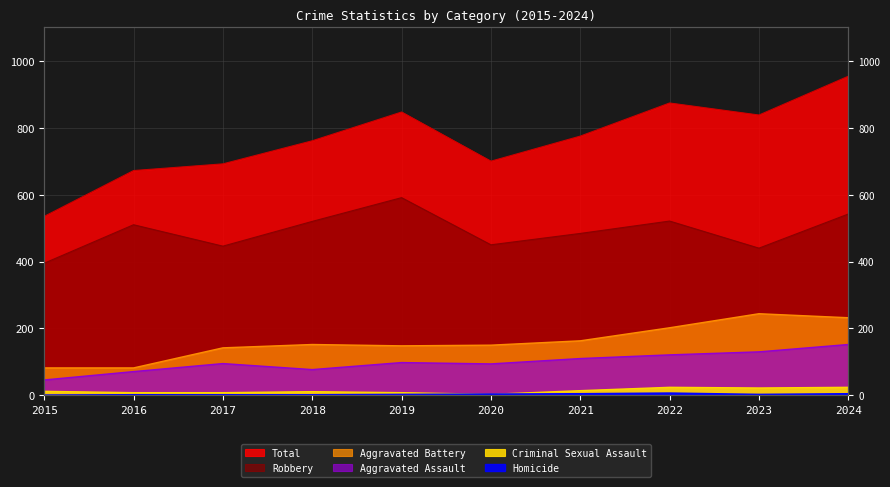

How many categories are shown in the chart?

10